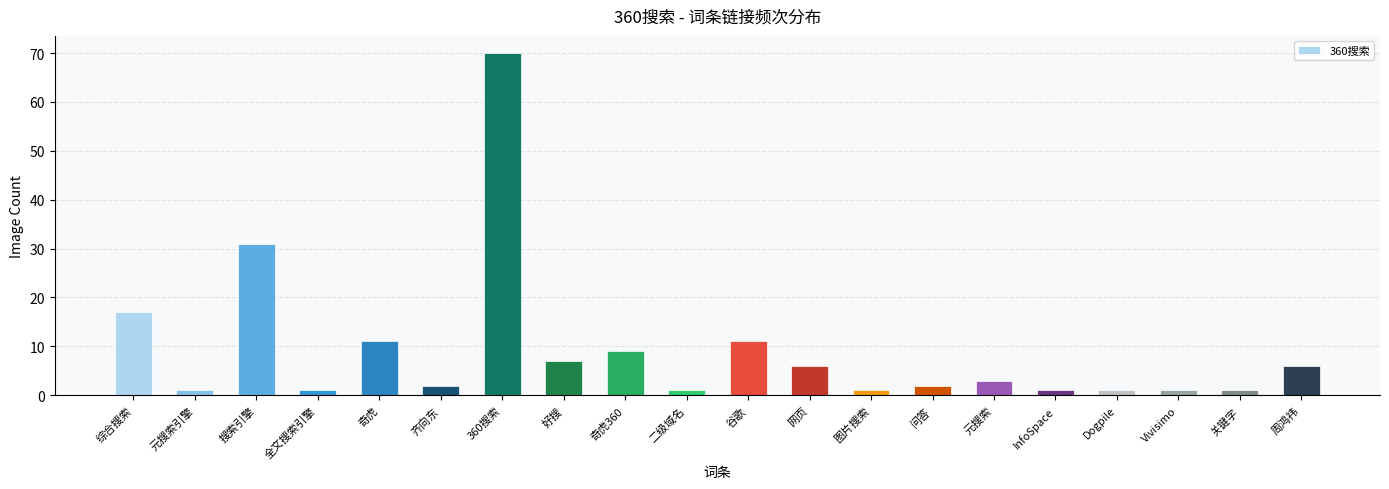

What position from the right is 元搜索引擎?

19